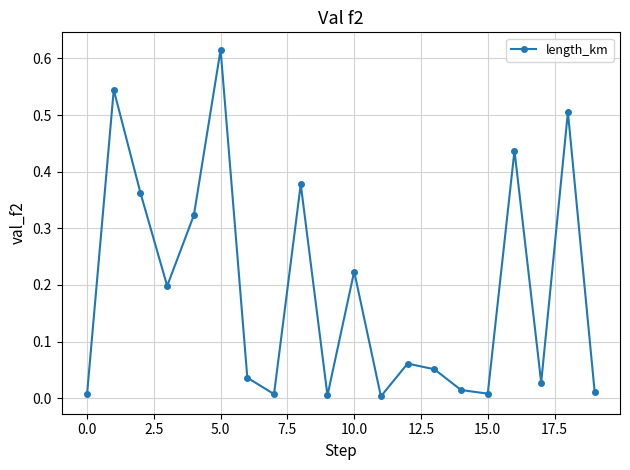

How many points are higher than both their immediate neighbors (excluding endpoints)?

7